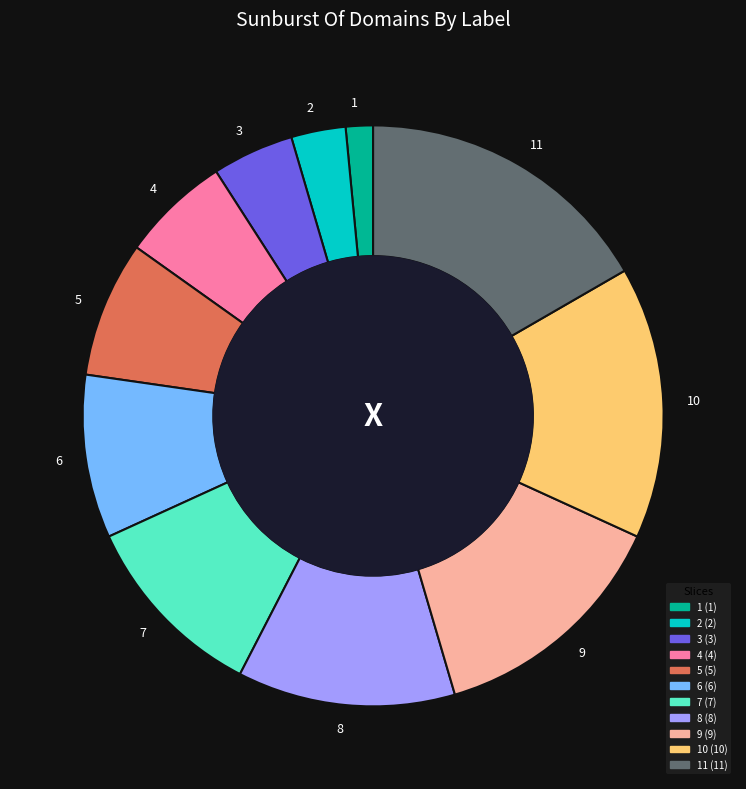

Is the sum of 9 and 8 greater than half?

No